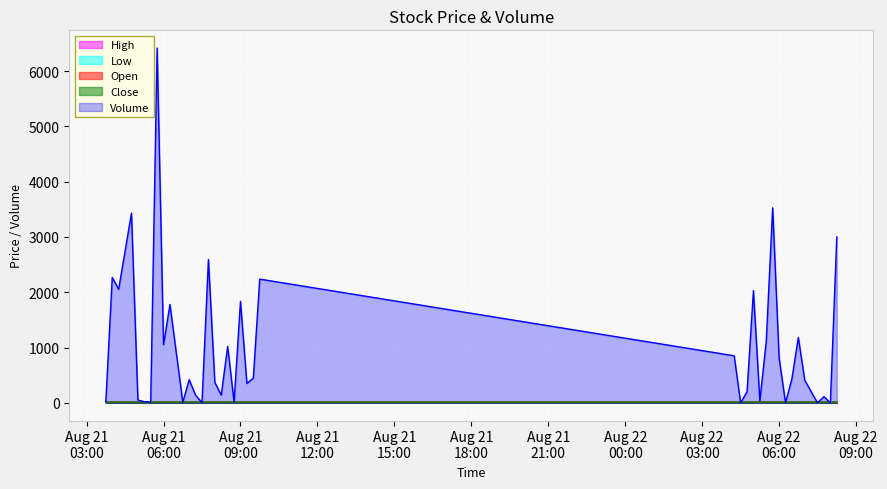

The value of Open at 2025-08-22 05:45 is 7.5. True or false?

False